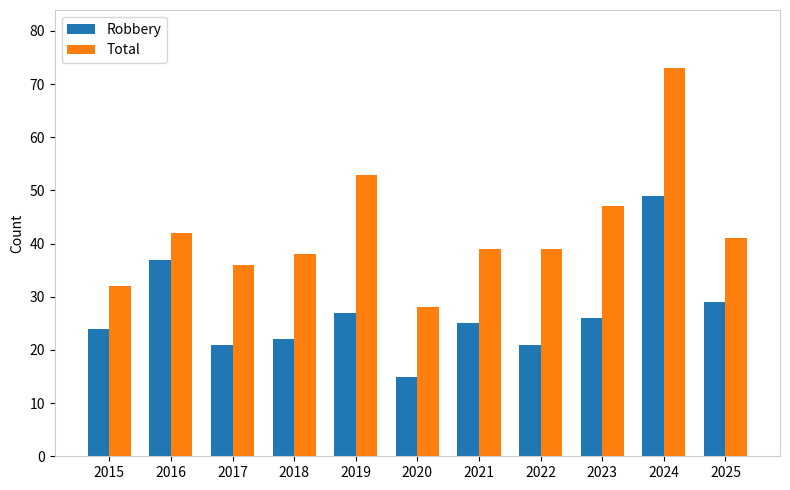

What is the difference between the highest and lowest values at 2025?

12